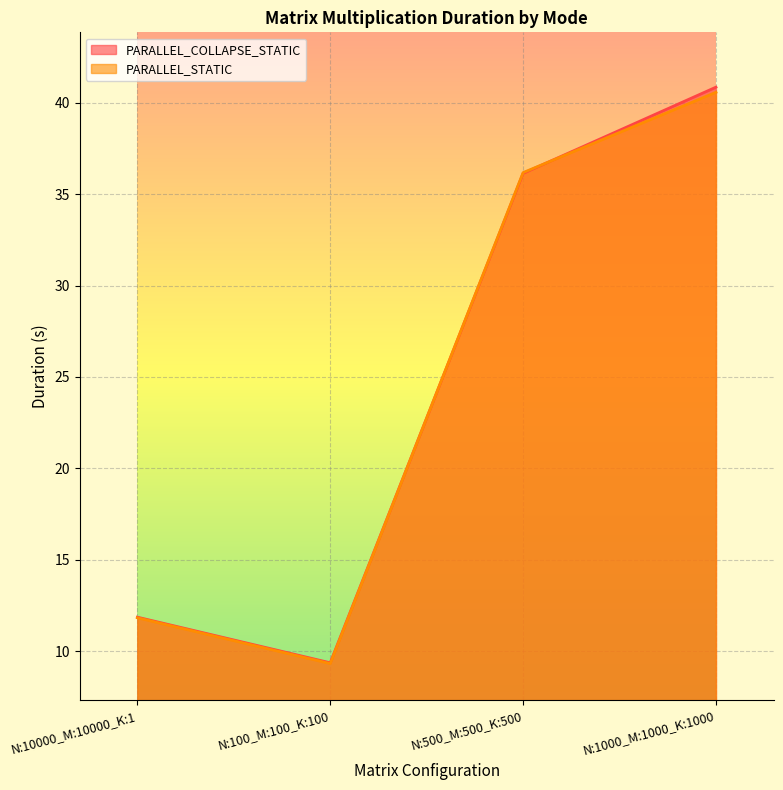

What is the label of the 4th point from the left?

N:1000_M:1000_K:1000